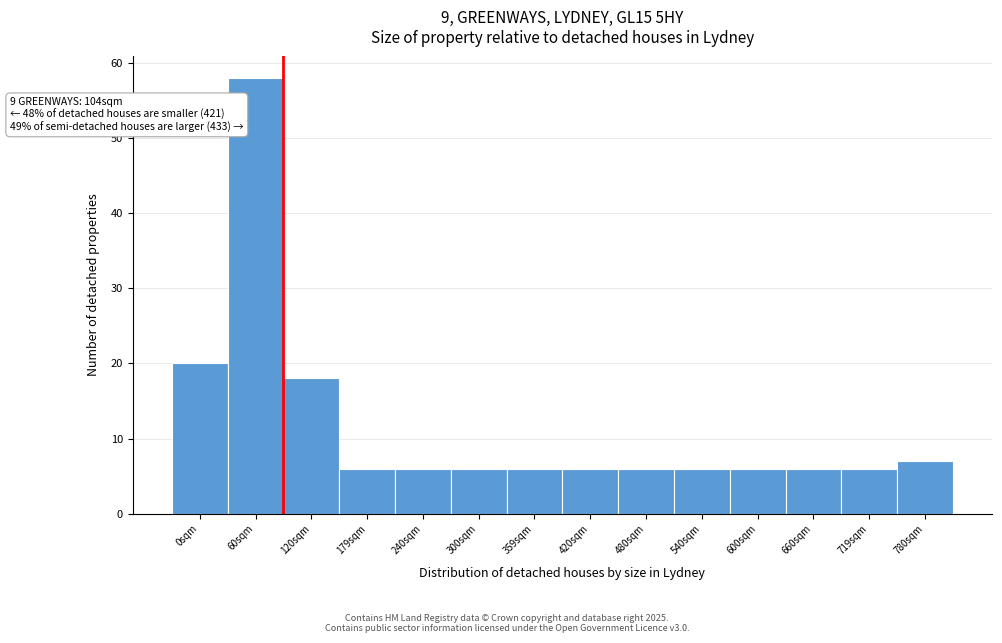

Reading left to right, extract all data points from this chart.

0sqm=20	60sqm=58	120sqm=18	179sqm=6	240sqm=6	300sqm=6	359sqm=6	420sqm=6	480sqm=6	540sqm=6	600sqm=6	660sqm=6	719sqm=6	780sqm=7